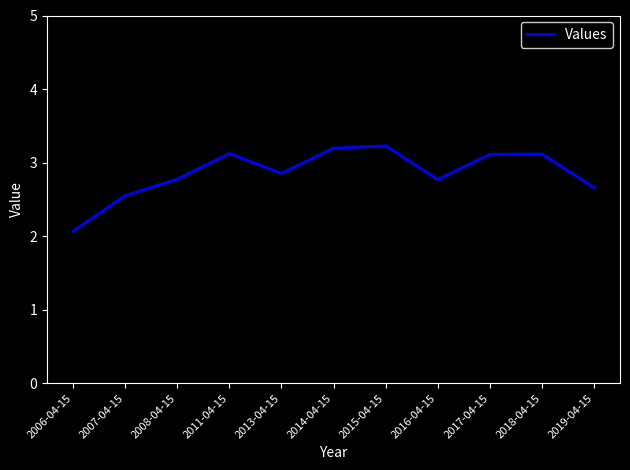

Where is the first local maximum?

2011-04-15